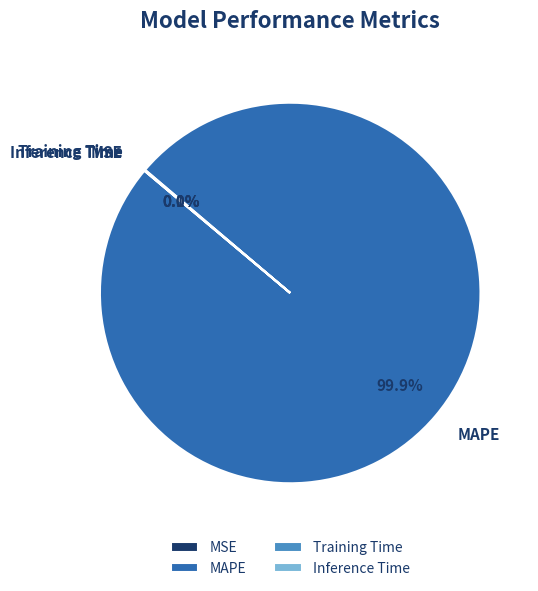

True or false: MAPE accounts for 100% of the total.

True